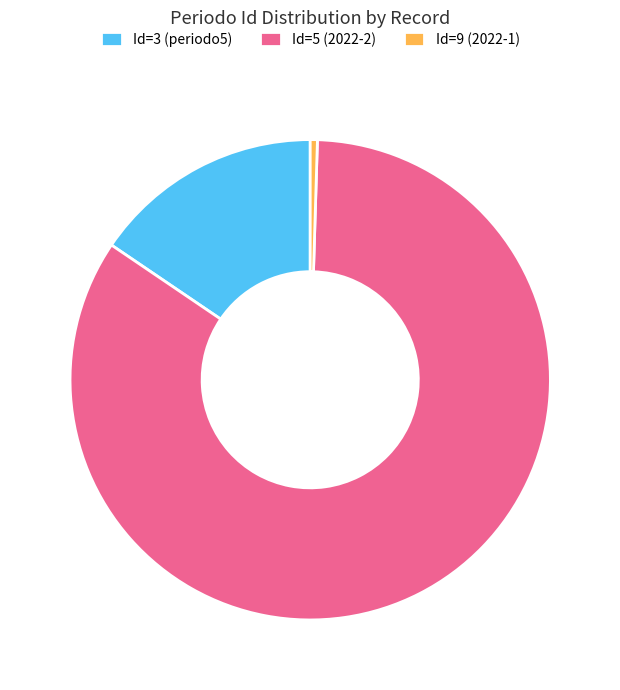

Is it true that Id=5 (2022-2) is 75% of the pie?

False